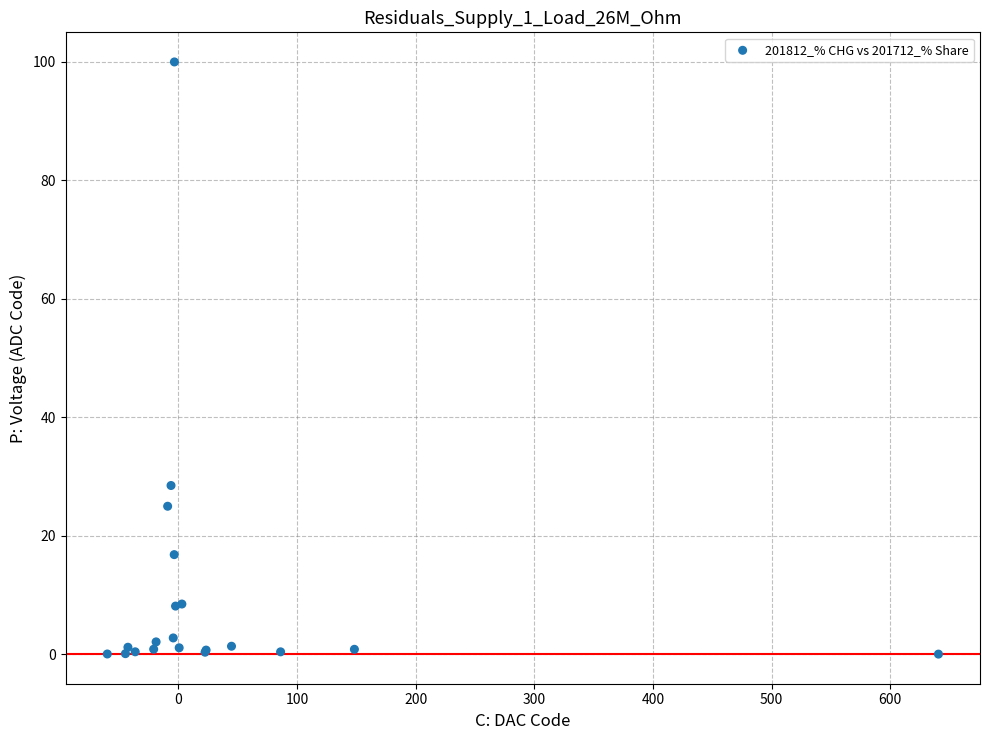

What Y value in the scatter plot is closest to 50?

28.5